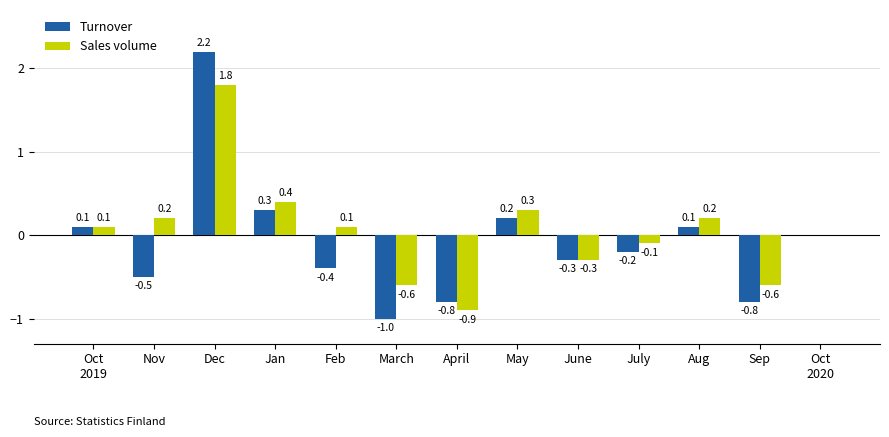

At which category is the sum across all series the highest?

Dec